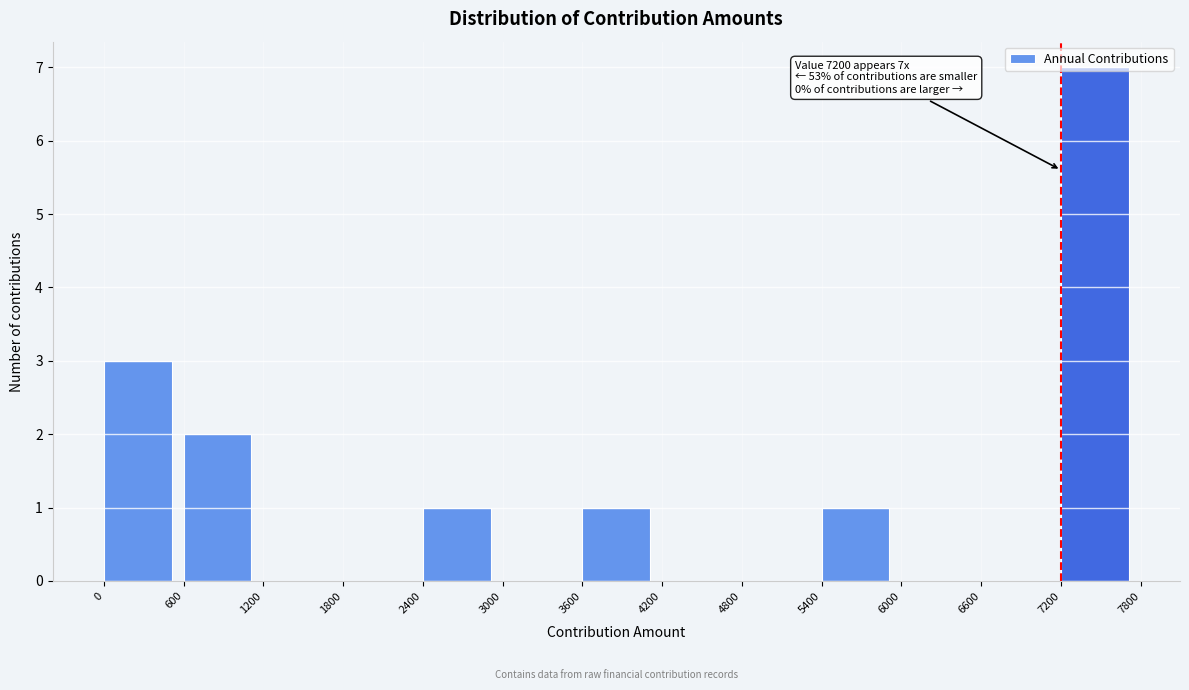

Which range on the x-axis has the tallest bar?

7200 to 7800